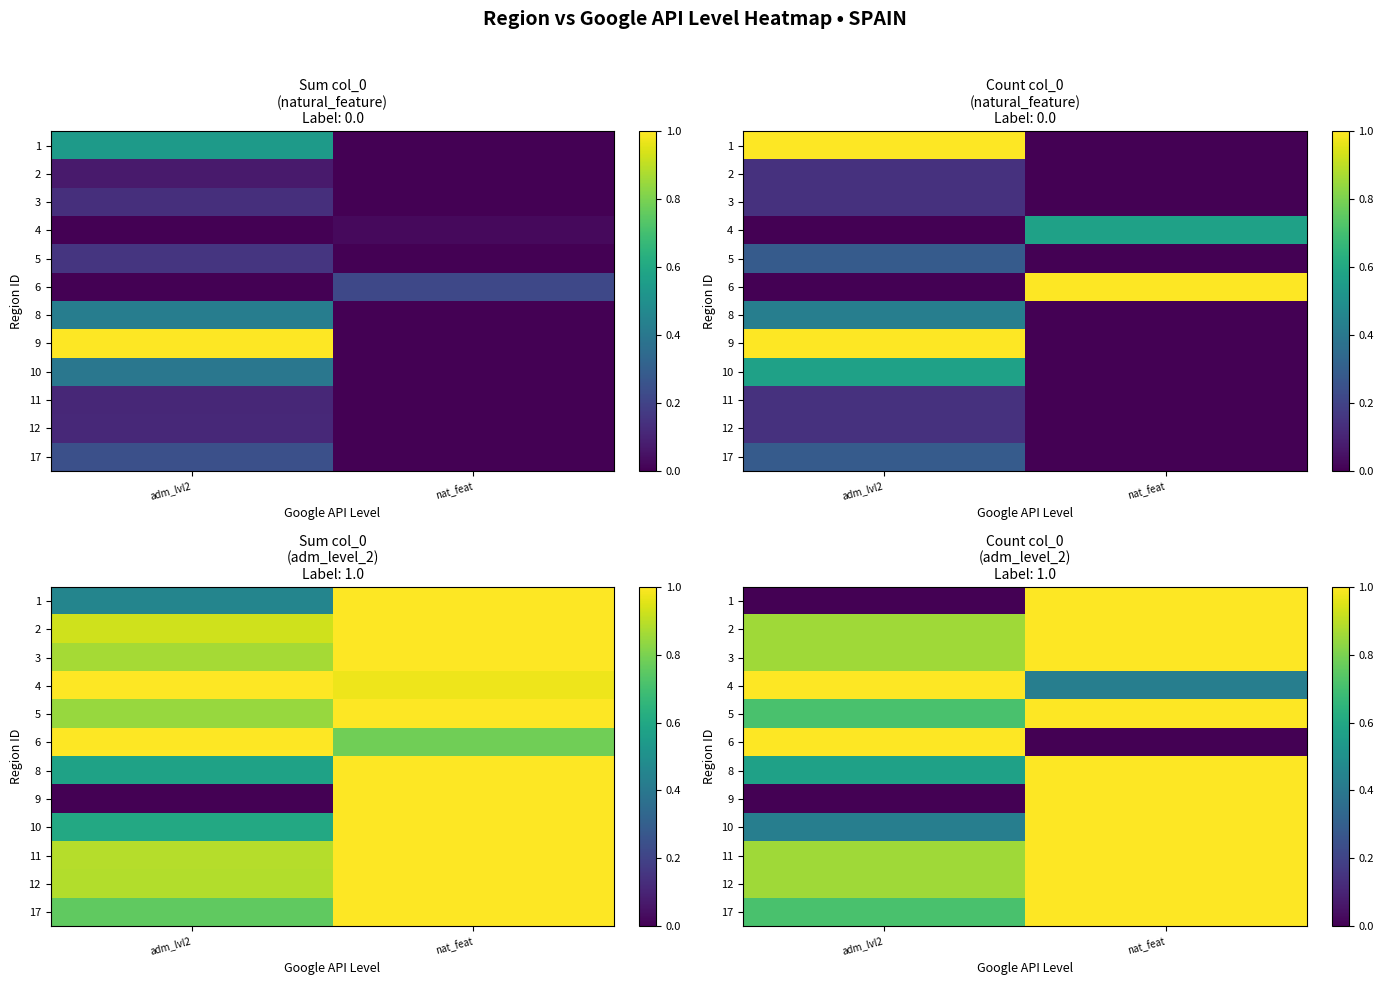

How many data points does each series have?

2